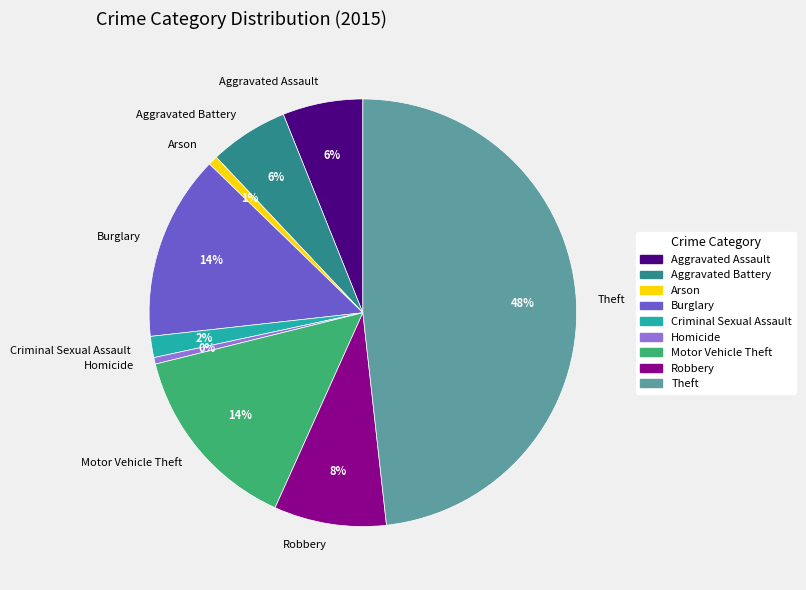

What is the ratio of the value at Aggravated Assault to the value at Motor Vehicle Theft?

0.4